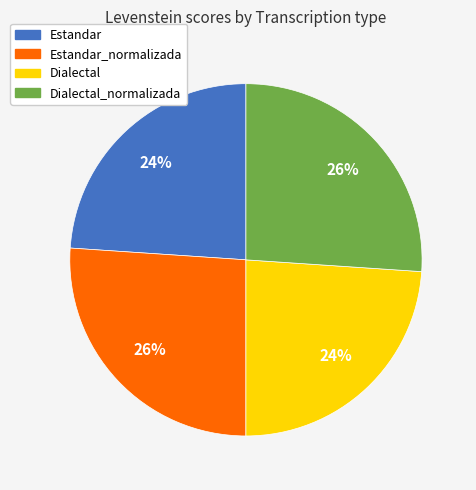

To the nearest percent, what is the average slice percentage?

25%